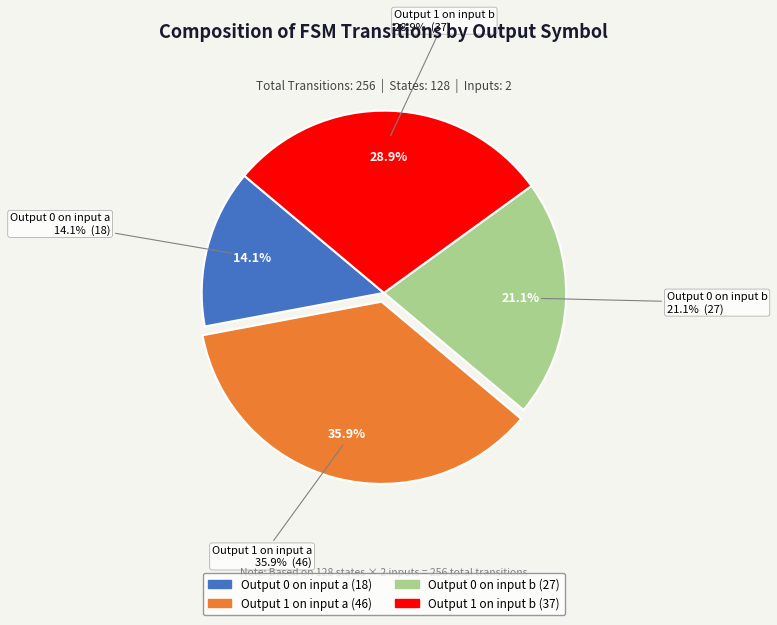

To the nearest percent, what portion does output_1_a represent?

36%